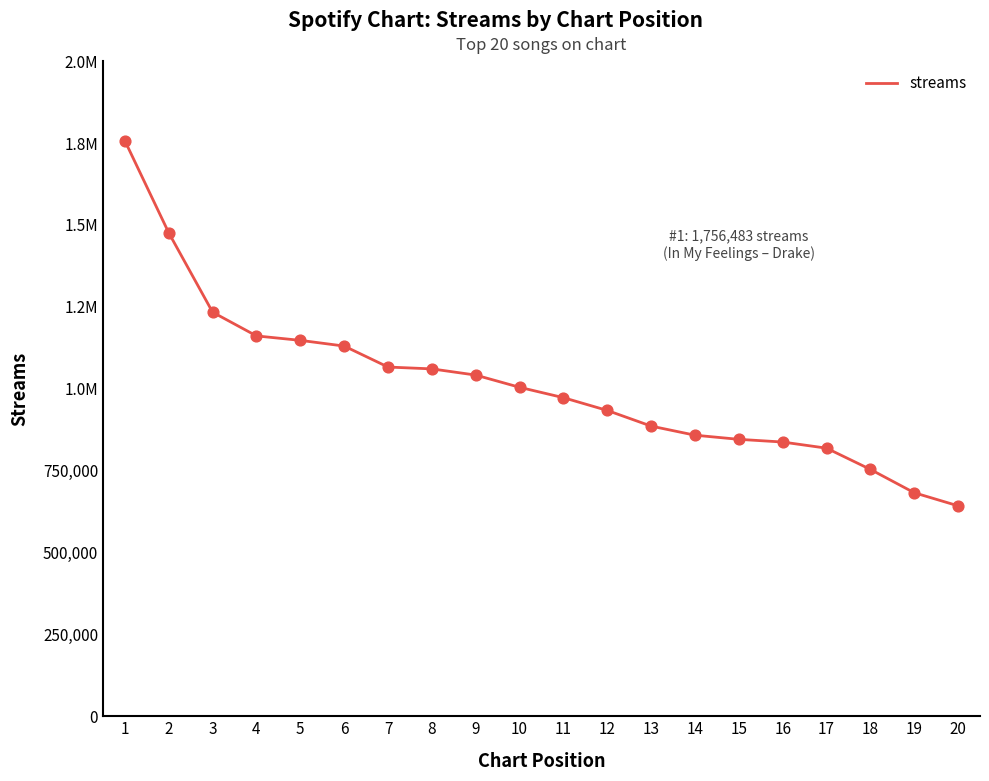

What is the change in value from 14 to 16?

-20861